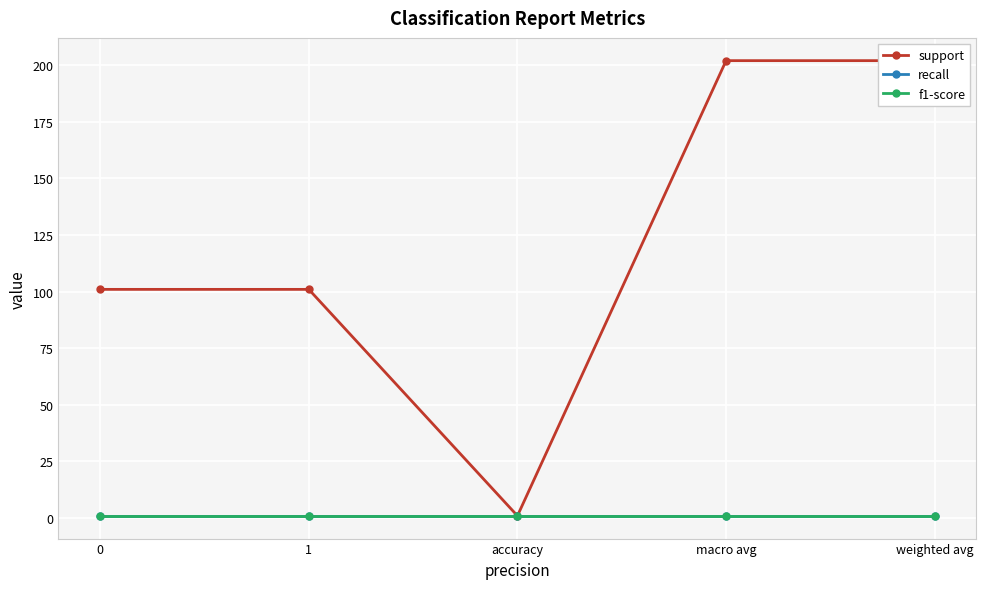

Reading right to left, transcribe all the data shown in this chart.

support: weighted avg=202	macro avg=202	accuracy=1	1=101	0=101
recall: weighted avg=1	macro avg=1	accuracy=1	1=1	0=1
f1-score: weighted avg=1	macro avg=1	accuracy=1	1=1	0=1